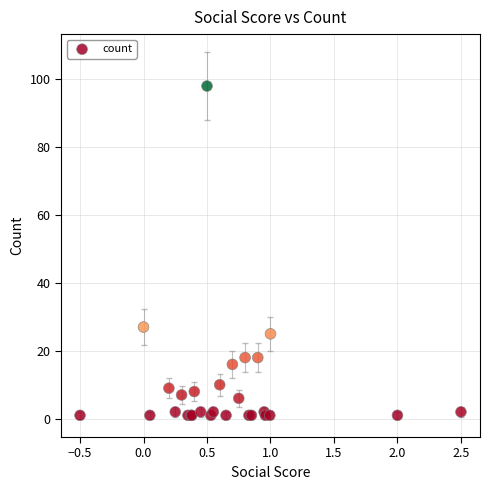

What Y value in the scatter plot is closest to 49?

27